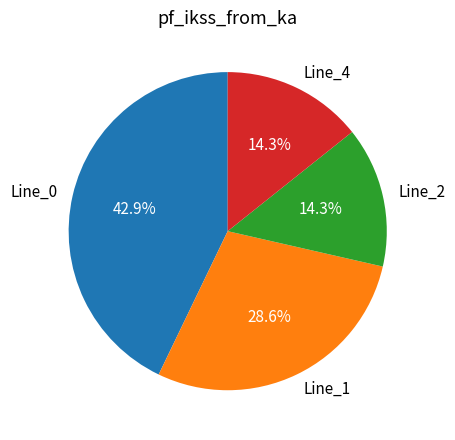

To the nearest percent, what is the combined percentage of Line_4 and Line_1?

43%